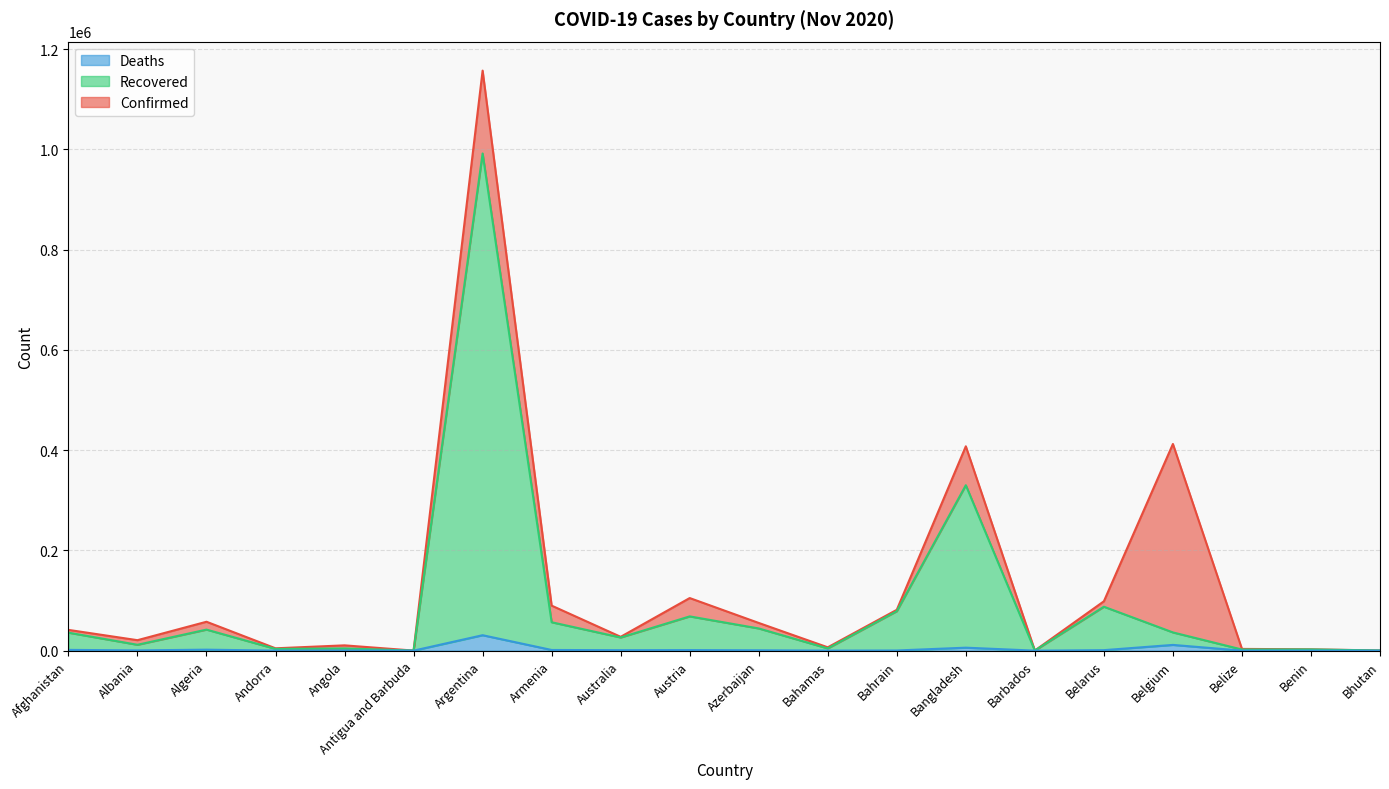

Which category has the highest value in the Confirmed series?

Argentina